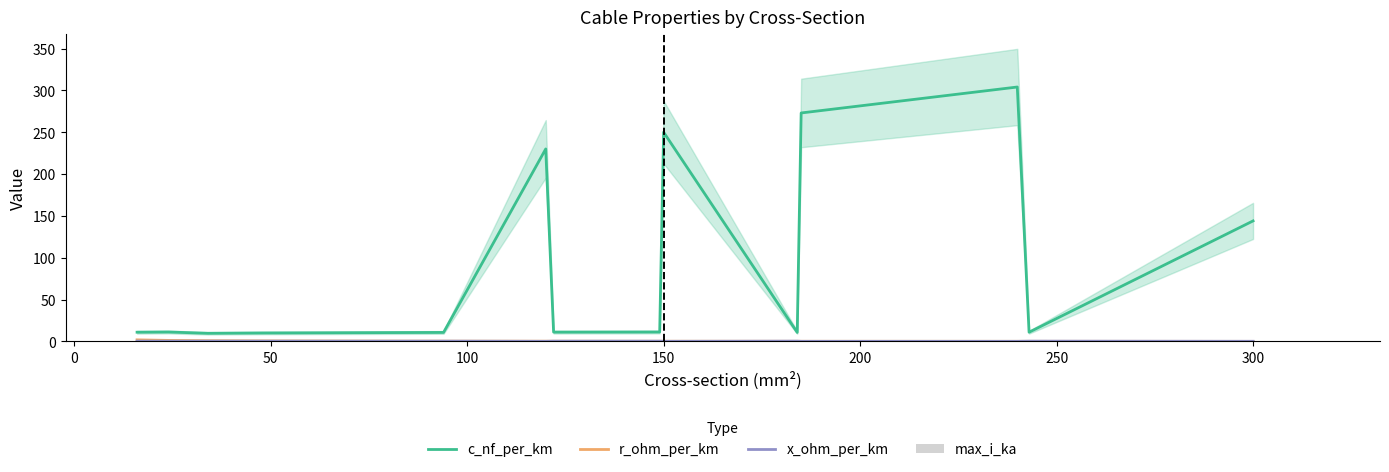

What is the sum of all max_i_ka values?

5.3